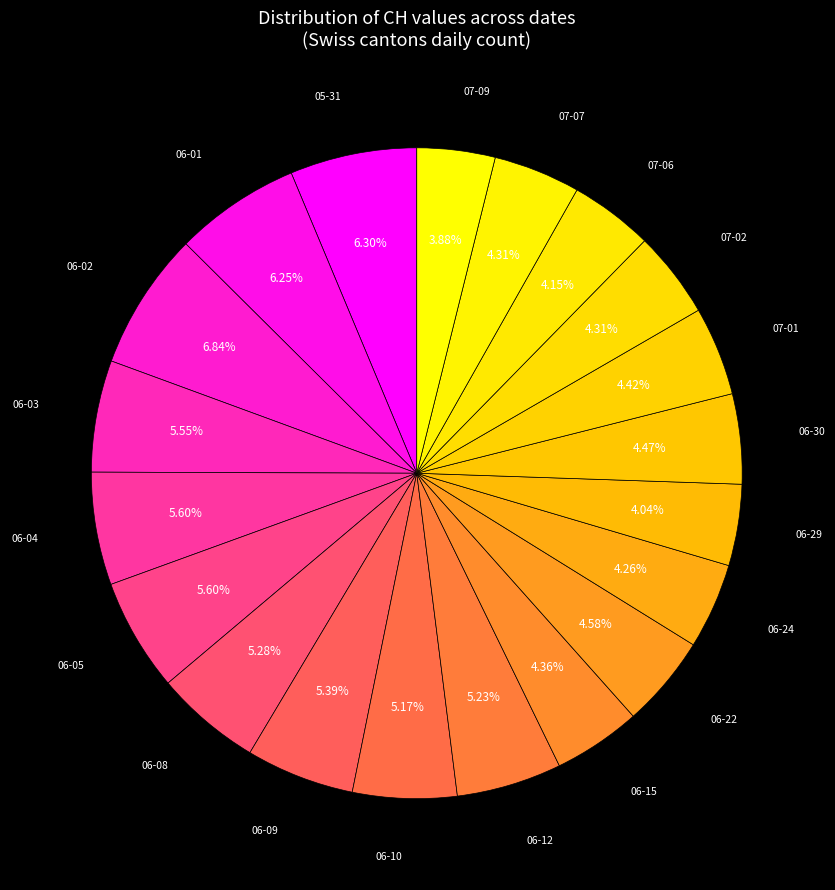

How many segments does this pie chart have?

20